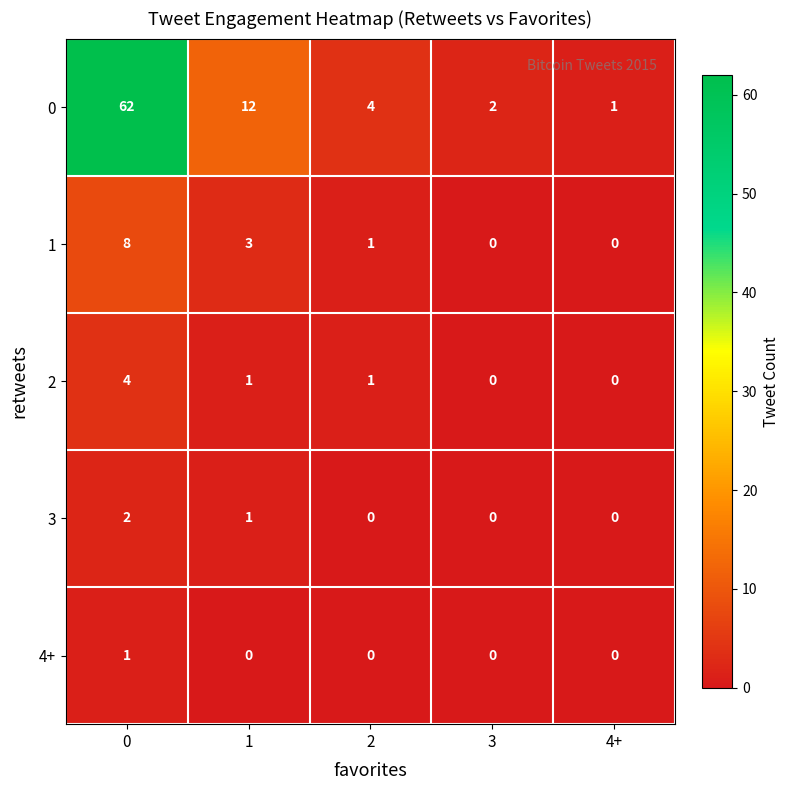

Between 0 and 2, which series saw the biggest shift?

0